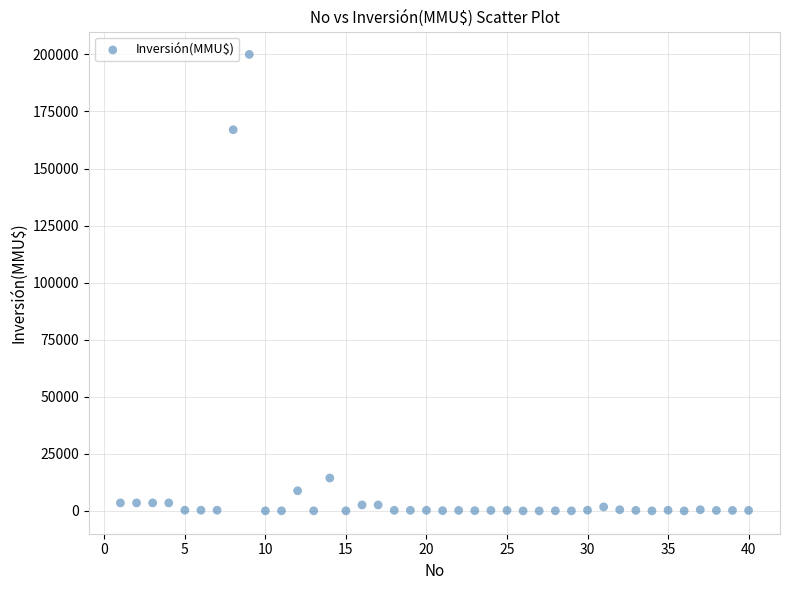

What is the range of X values (max minus min)?

39